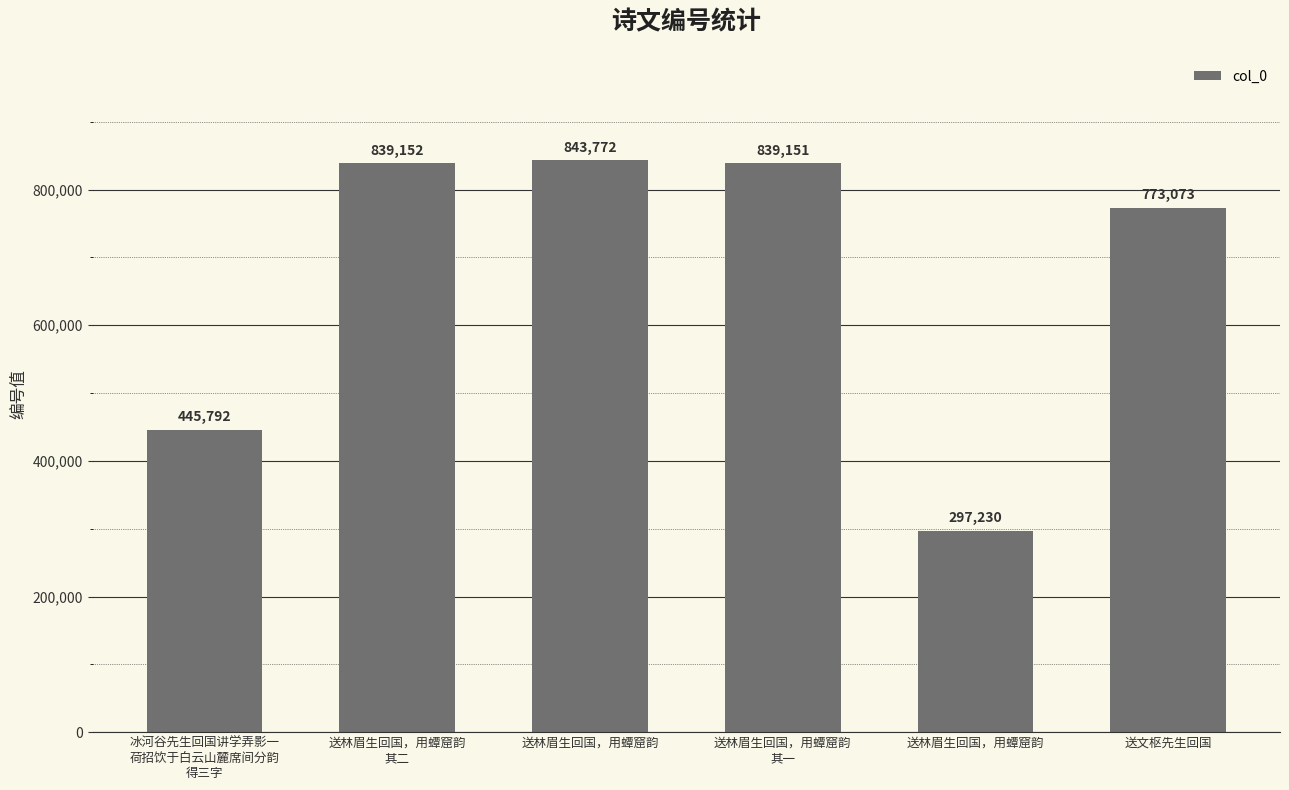

How many distinct data groups are displayed?

1